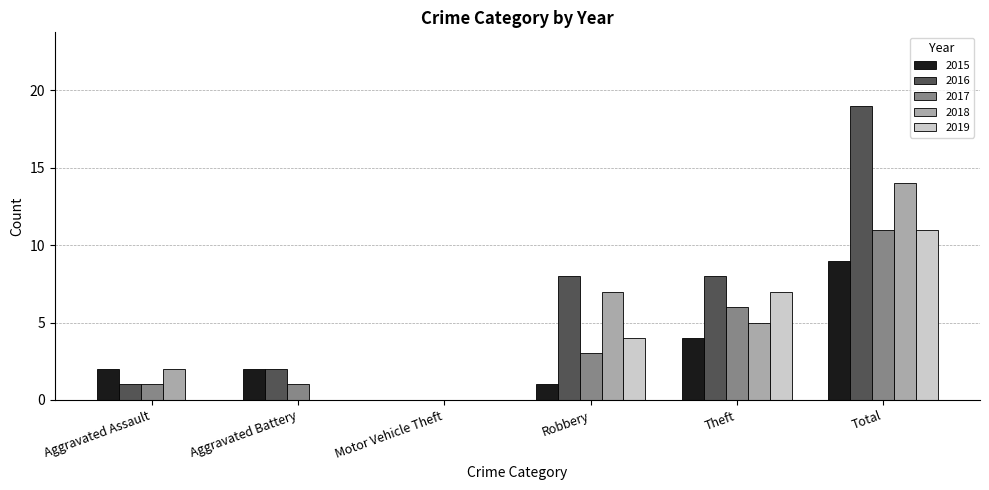

True or false: 2019 has a value of 0 at Aggravated Assault.

True